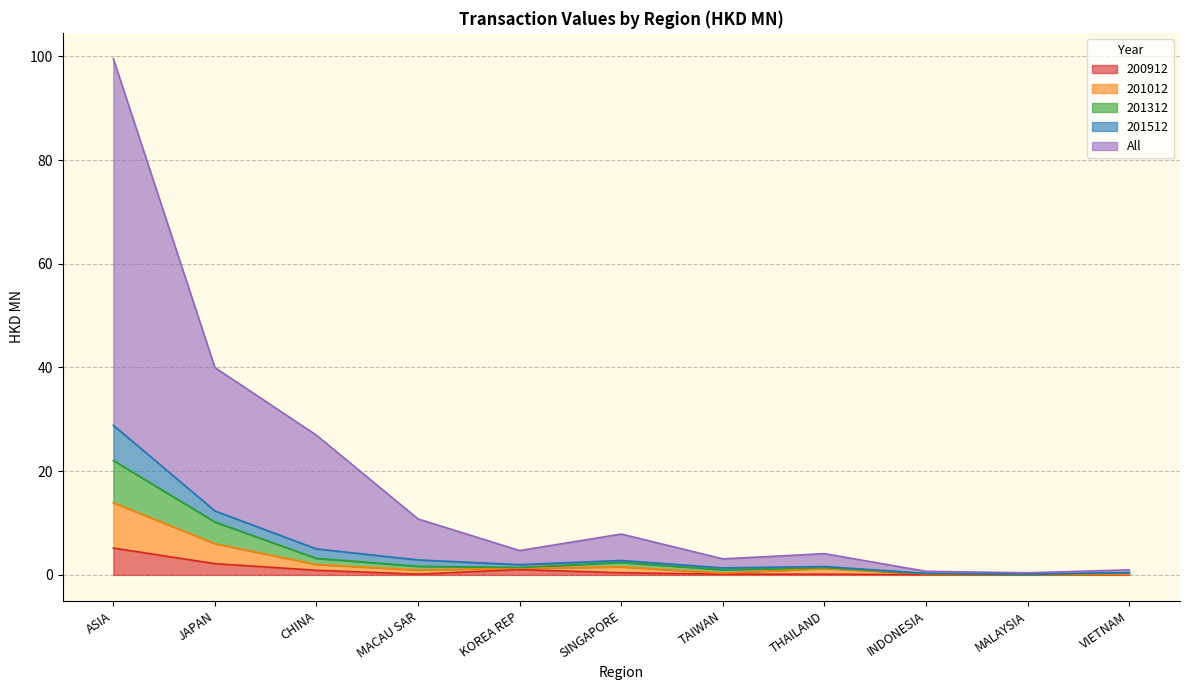

At which label does 200912 reach its peak?

ASIA